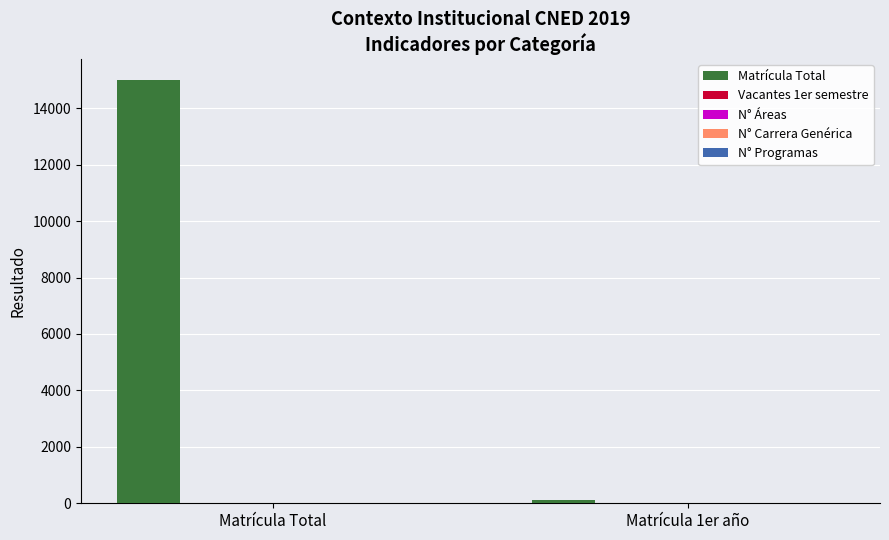

How many data points does each series have?

2